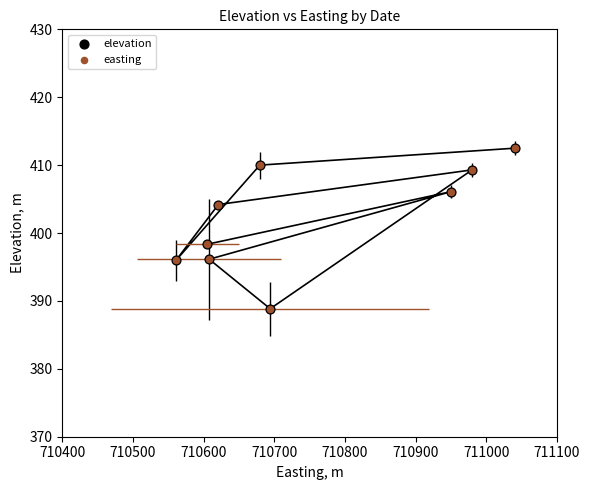

Which series reaches the maximum Y coordinate?

elevation